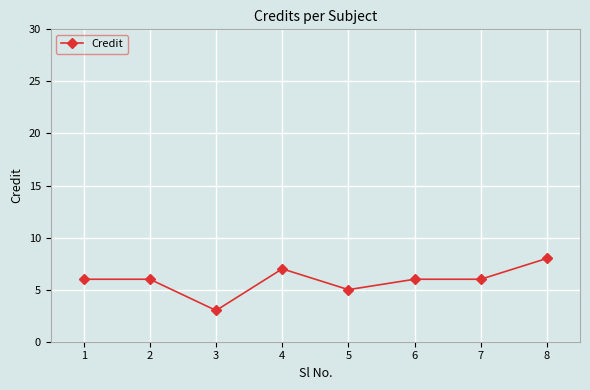

Reading right to left, extract all data points from this chart.

8	6	6	5	7	3	6	6